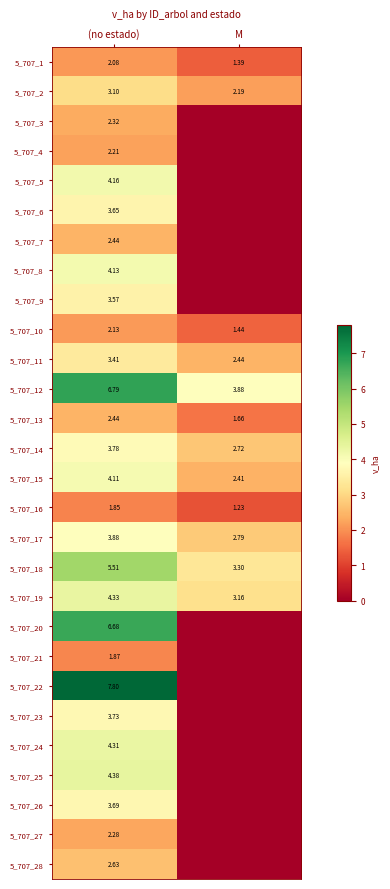

At which label does 5_707_12 reach its minimum?

M